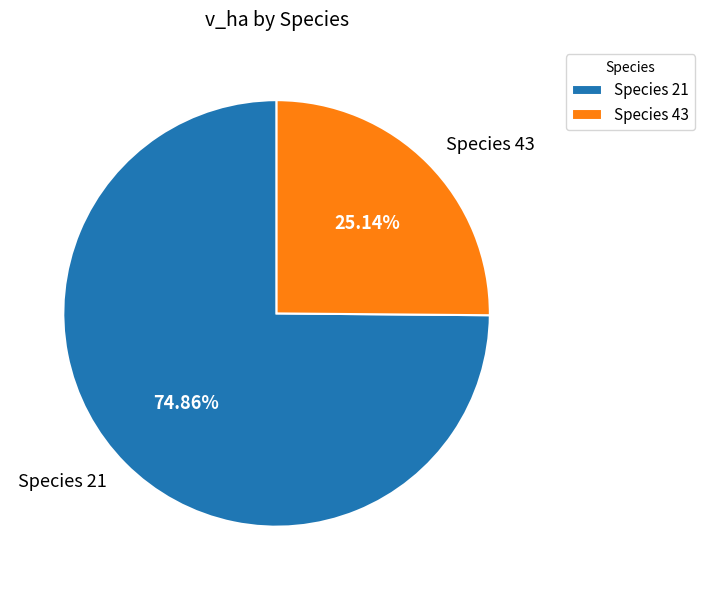

Is there a majority slice in this chart?

Yes